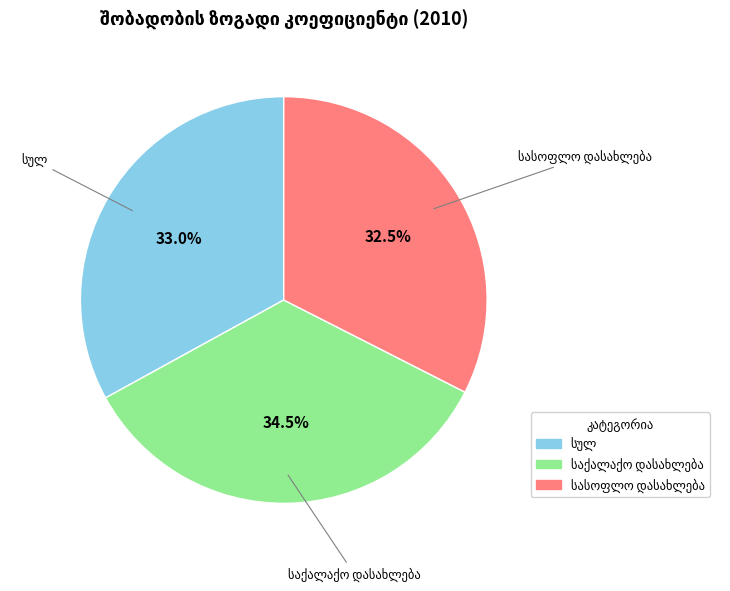

Is there a majority slice in this chart?

No